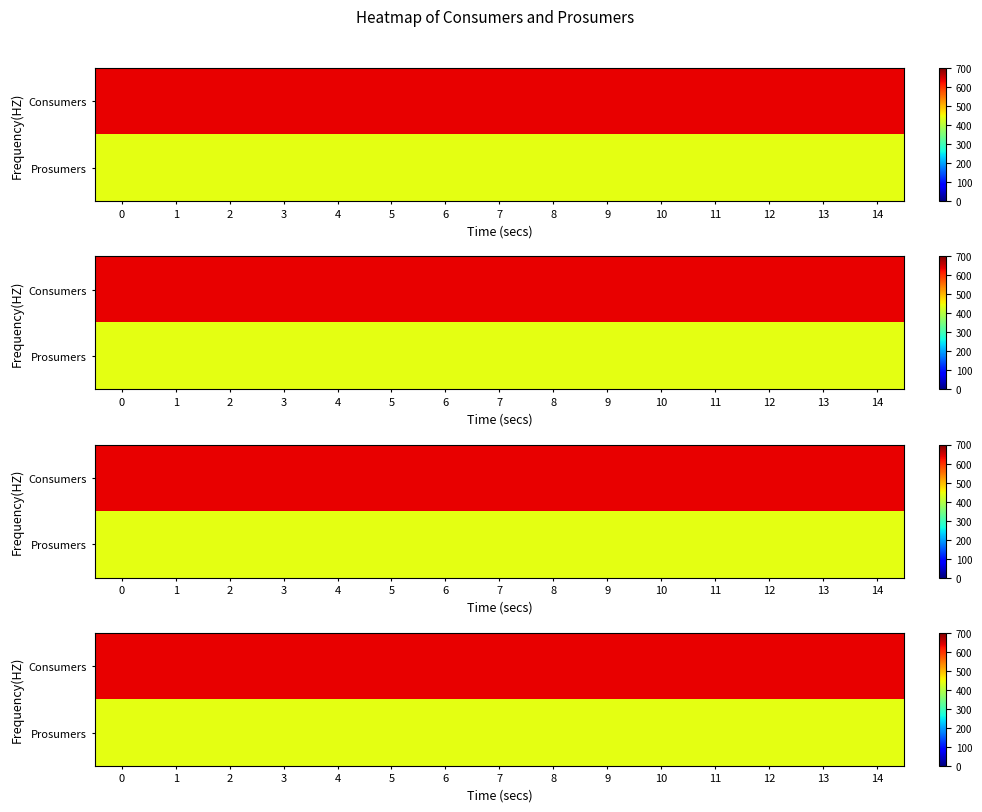

Read the Prosumers value at 6.

440